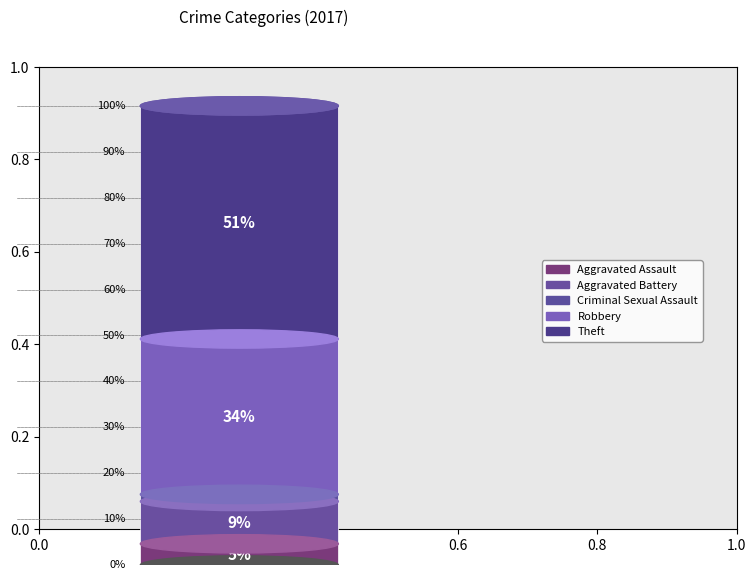

Is it true that Aggravated Battery is 9% of the pie?

True